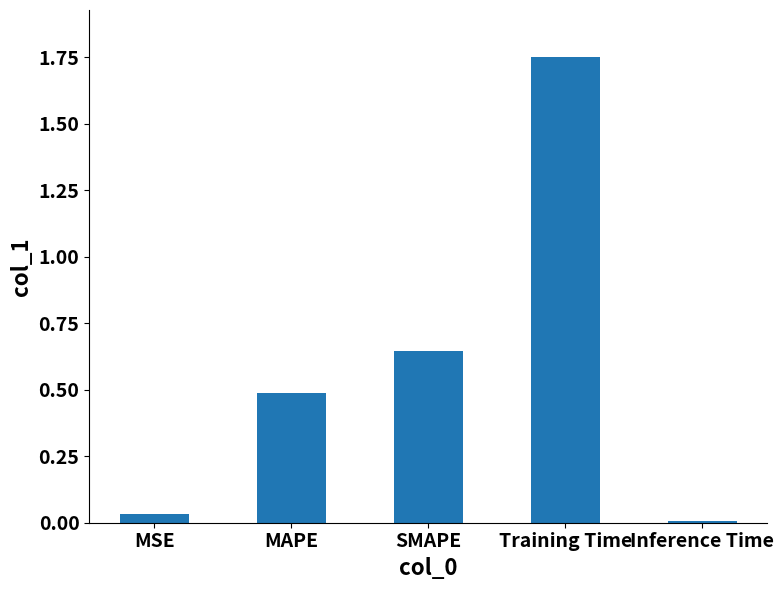

What is the approximate value at MAPE?

0.5